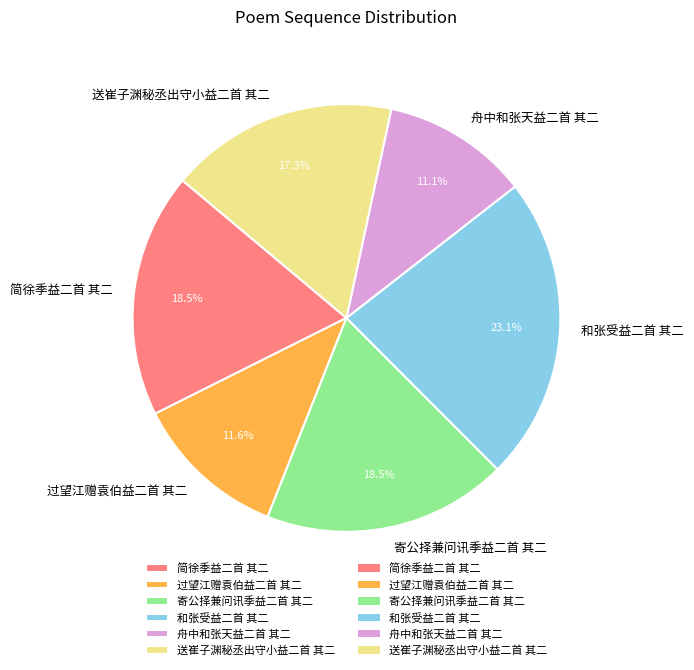

To the nearest percent, what portion does 舟中和张天益二首 其二 represent?

11%